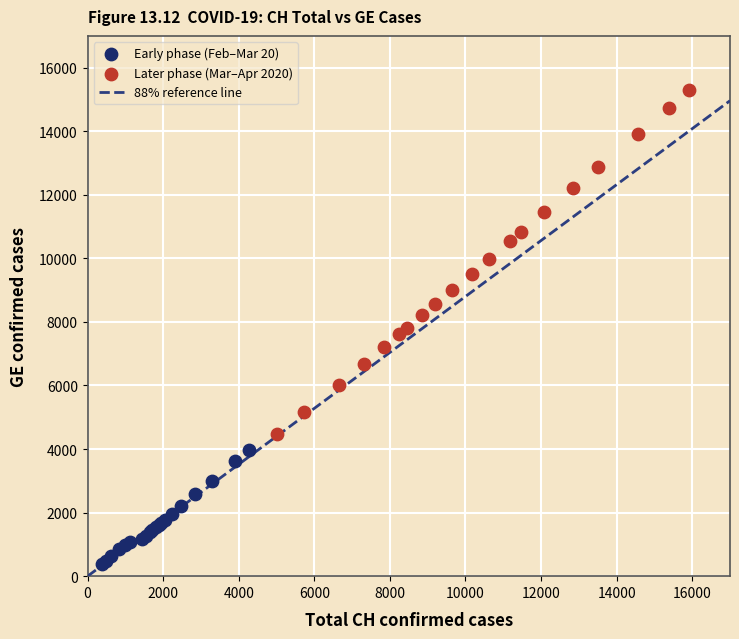

Which series reaches the maximum Y coordinate?

Later phase (Mar–Apr 2020)